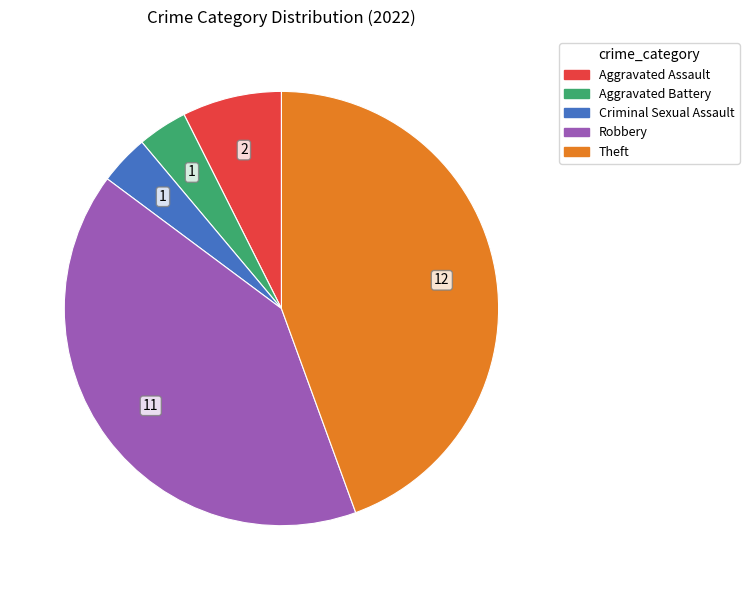

What is the ratio of the value at Criminal Sexual Assault to the value at Aggravated Assault?

0.5